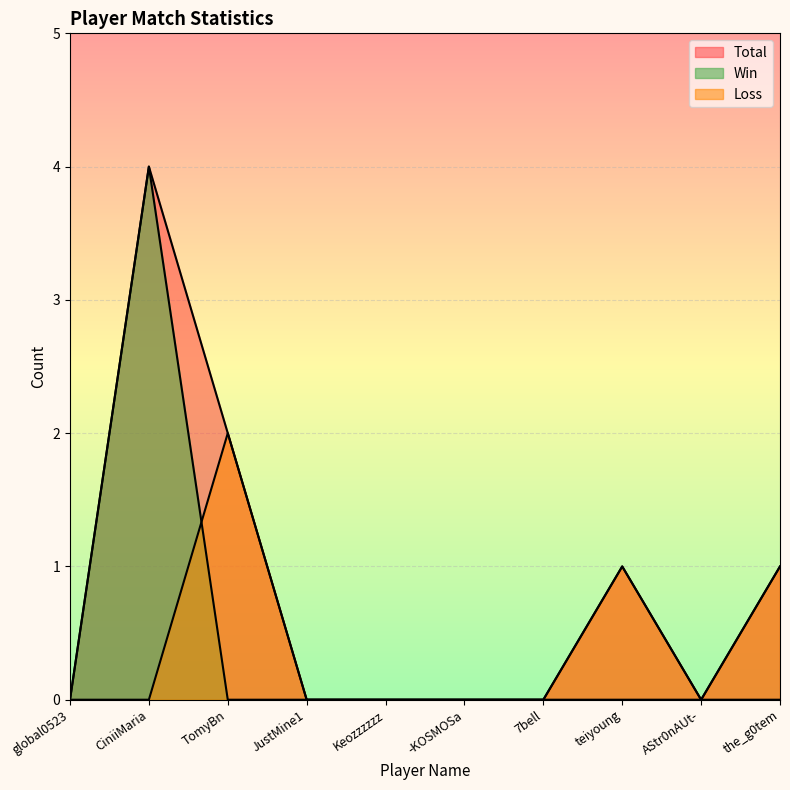

How many intersections are there between Win and Loss?

1